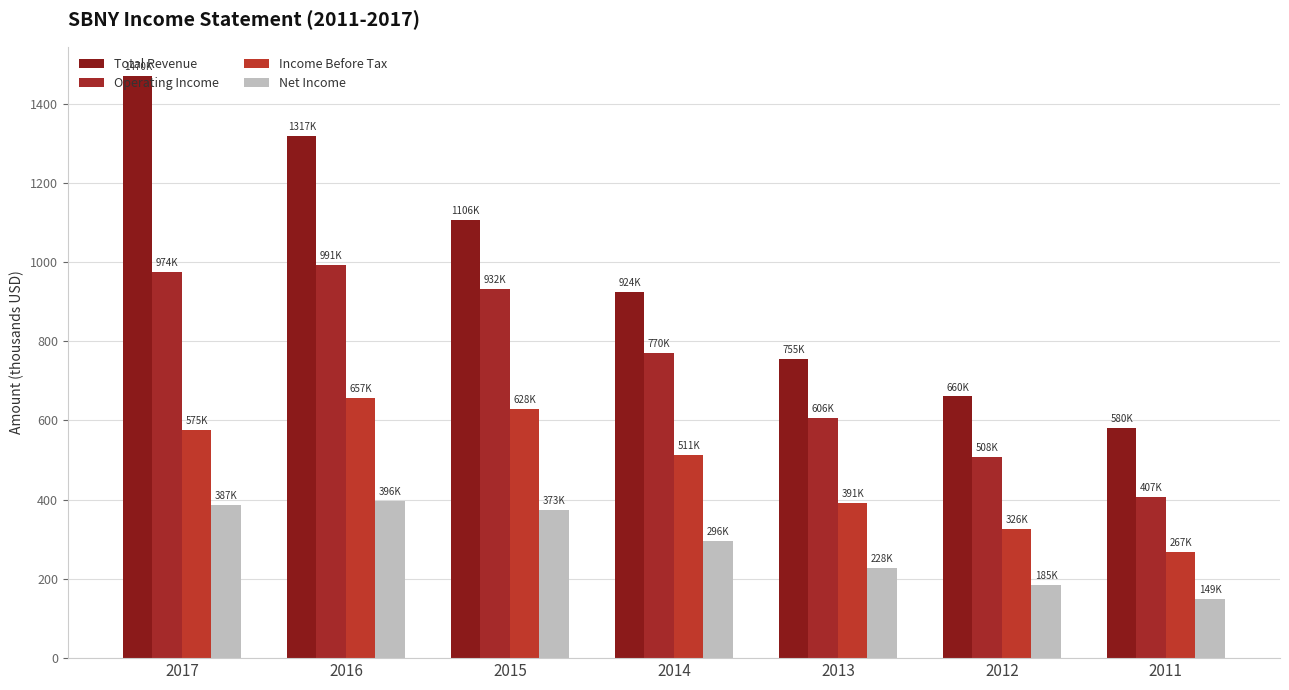

Reading left to right, transcribe all the data shown in this chart.

Total Revenue: 1470.2	1317.2	1106.9	924.3	755.2	660.6	580.5
Operating Income: 974.3	991.5	932.2	770.0	606.7	508.4	407.9
Income Before Tax: 575.3	657.4	628.1	511.8	391.5	326.4	267.2
Net Income: 387.2	396.3	373.1	296.7	228.7	185.5	149.5